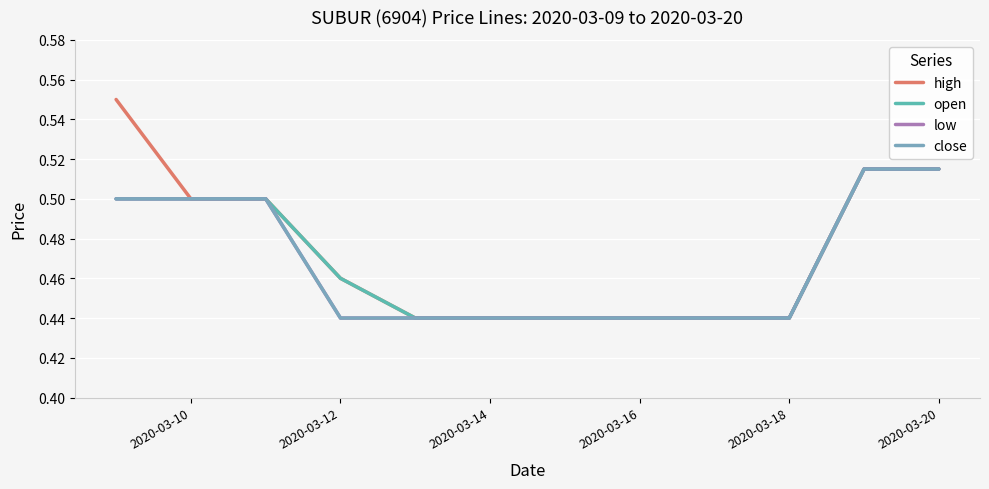

Is this an area chart (filled region under the line)?

No